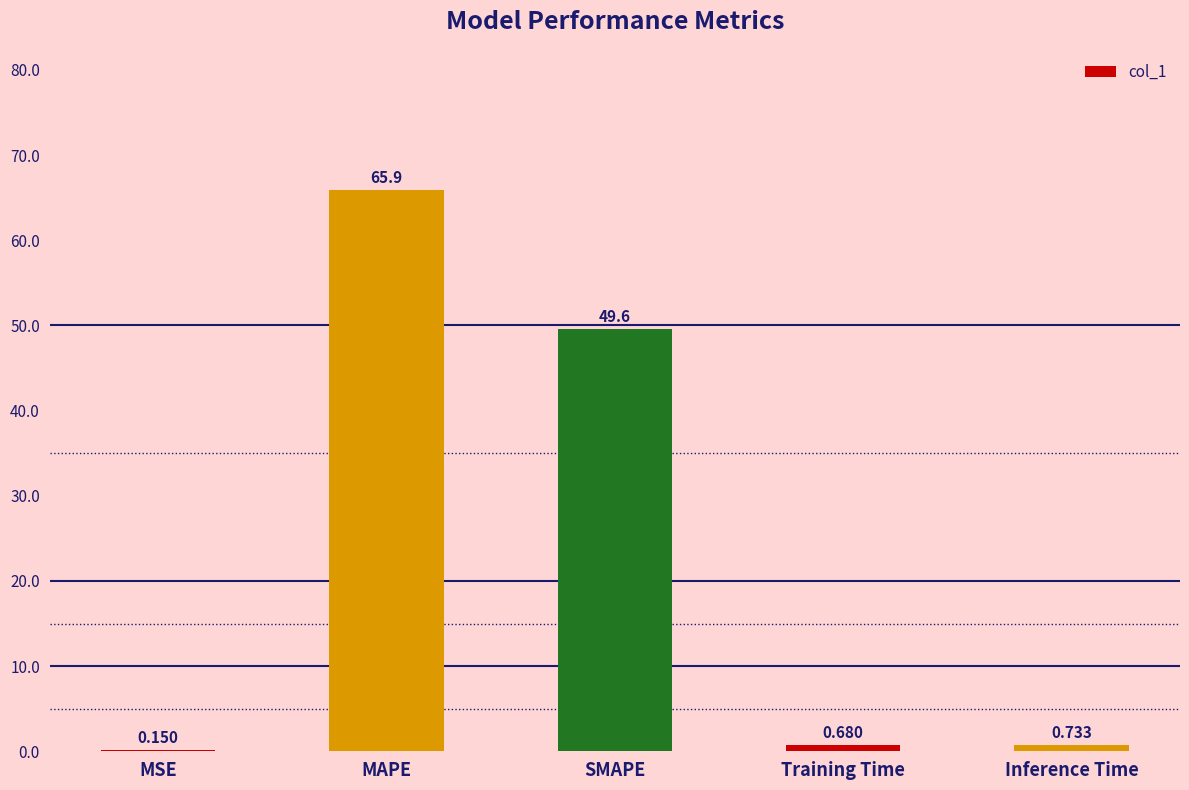

Which label corresponds to the largest value in the chart?

MAPE